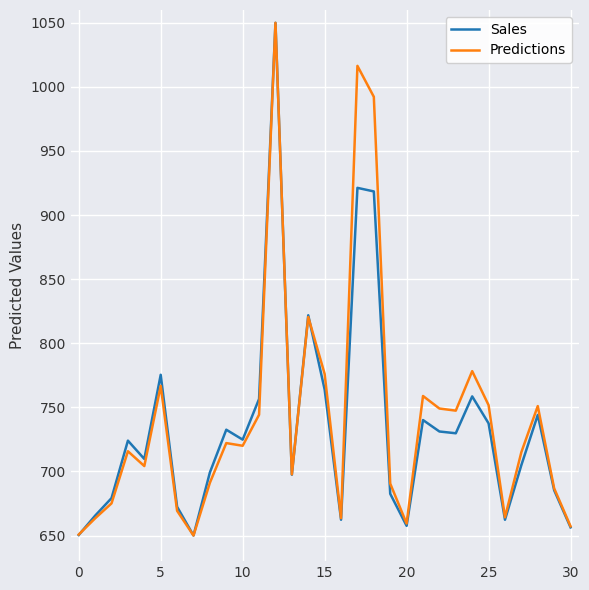

What is the highest value of the Sales series?

1050.0